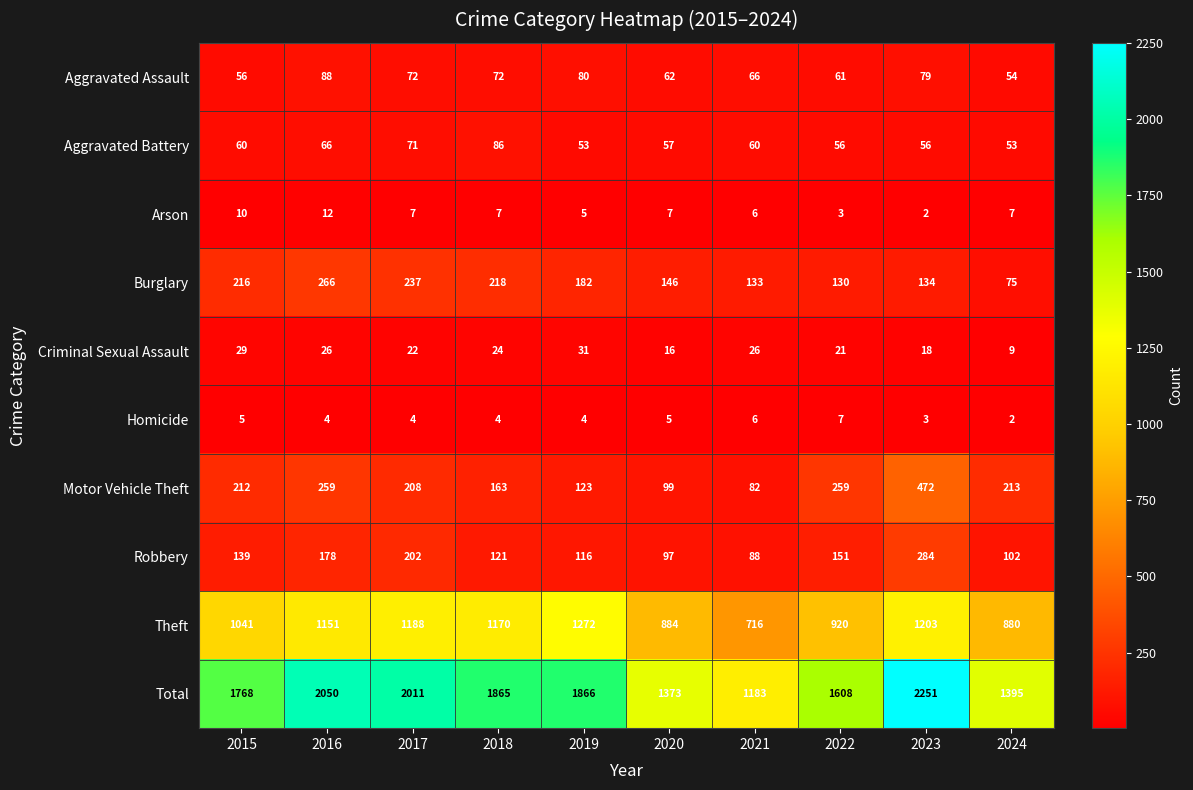

Count the number of categories in the chart.

10